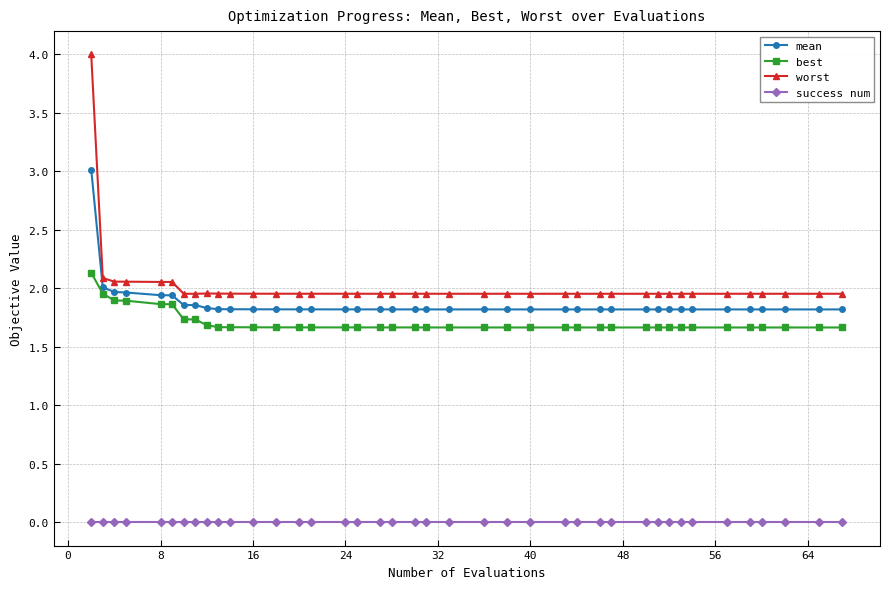

Which series has the widest spread of values?

worst